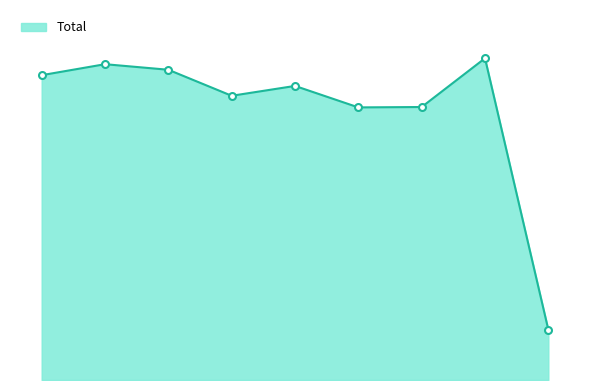

Does the chart display data point markers on the line(s)?

No